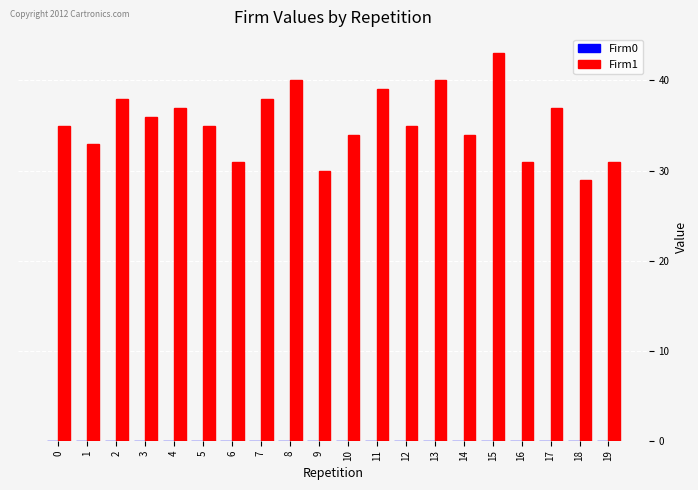

Which label corresponds to the largest value in the chart?

15